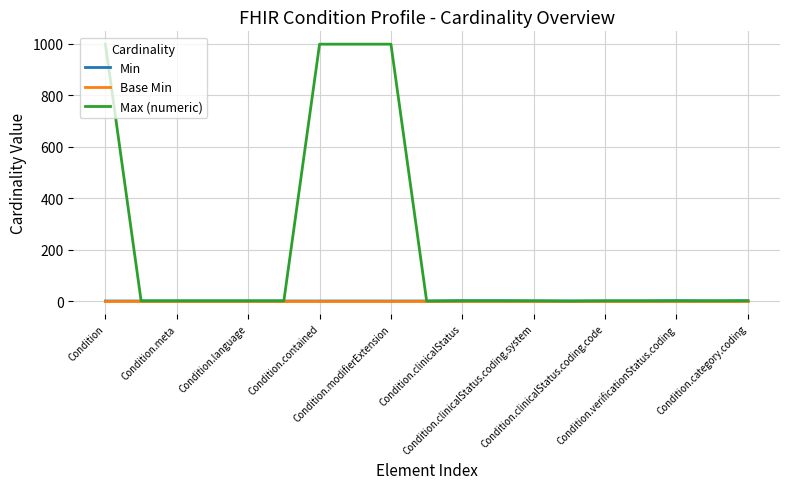

Which series has the widest spread of values?

Max (numeric)